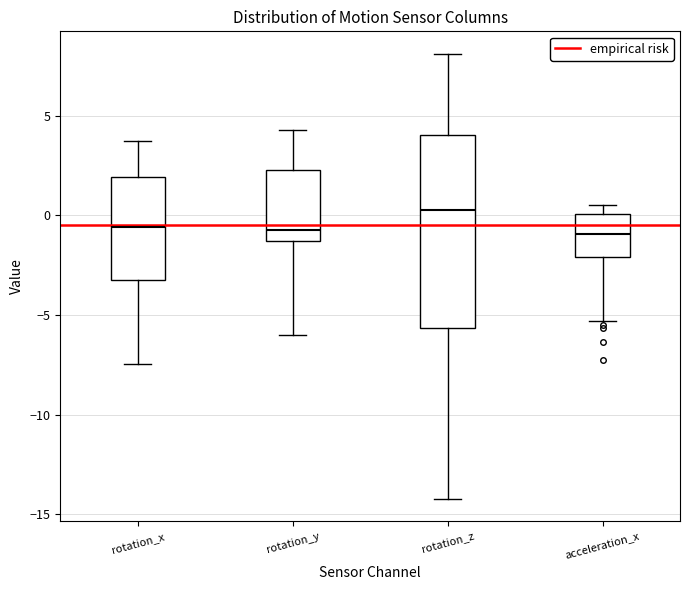

Reading left to right, read every box against the y-axis: the position of its median line, the range the box covers, and the ends of its whiskers. The values are not printed on the chart, so give them approximately, as read against the axis.

rotation_x: median -0.5, box -3.0 to 2.0, whiskers -7.5 to 3.5
rotation_y: median -0.5, box -1.5 to 2.5, whiskers -6.0 to 4.5
rotation_z: median 0.5, box -5.5 to 4.0, whiskers -14.0 to 8.0
acceleration_x: median -1.0, box -2.0 to 0.0, whiskers -5.5 to 0.5